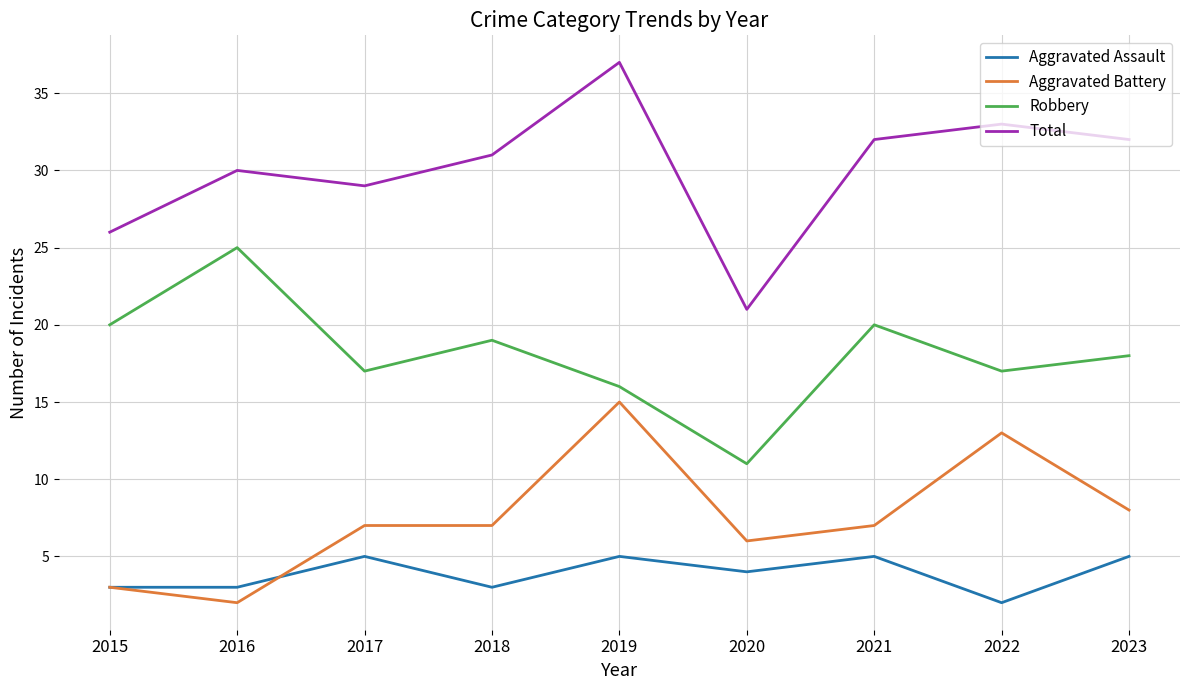

True or false: Aggravated Battery and Total cross at least once.

False